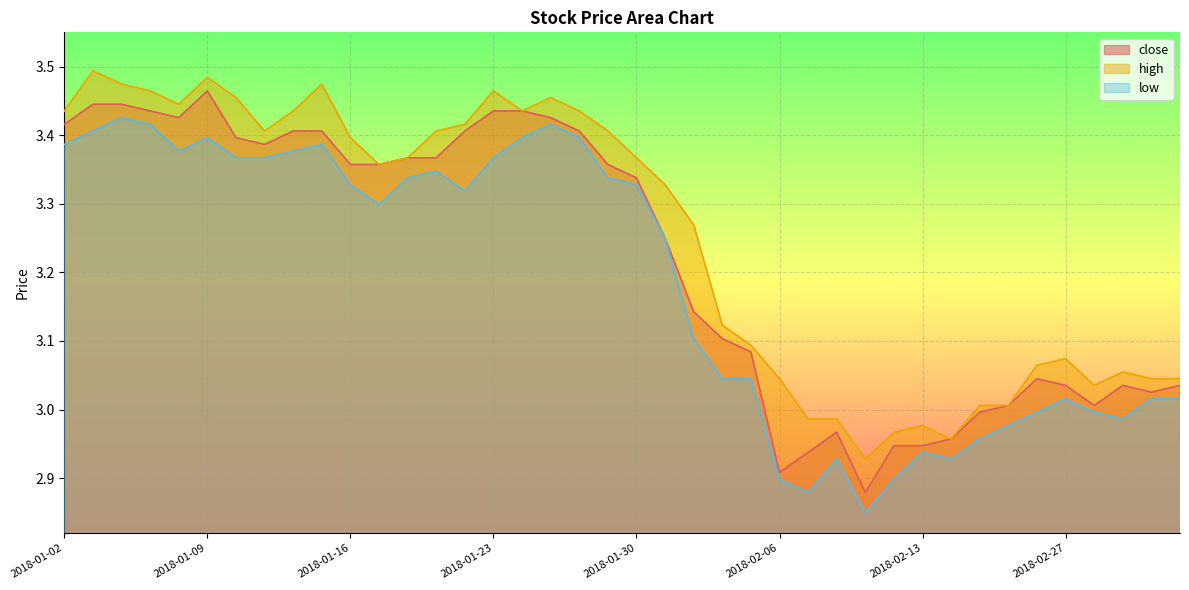

At which label does high reach its minimum?

2018-02-09